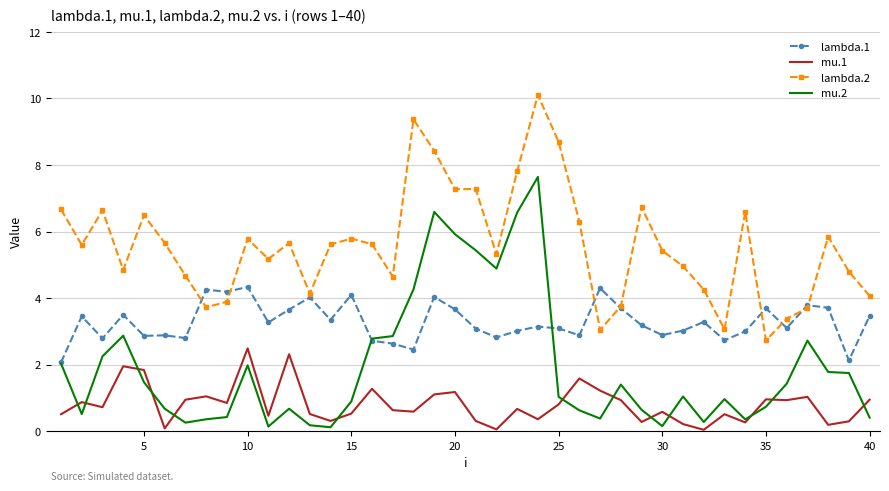

Rank the series by their average value, from highest to lowest.

lambda.2, lambda.1, mu.2, mu.1